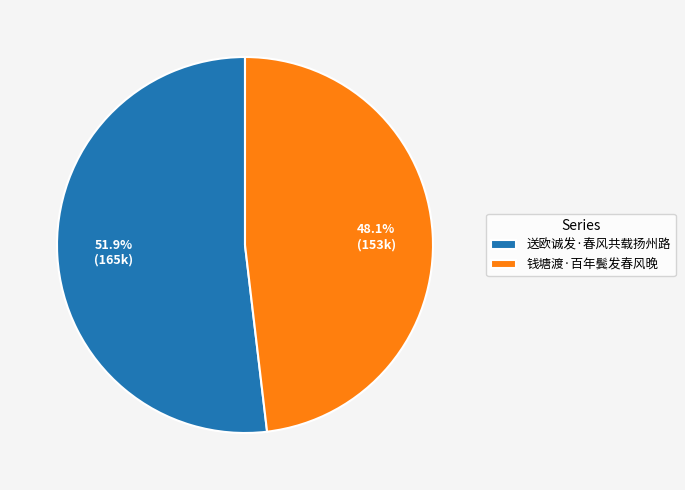

How many slices are in this pie chart?

2